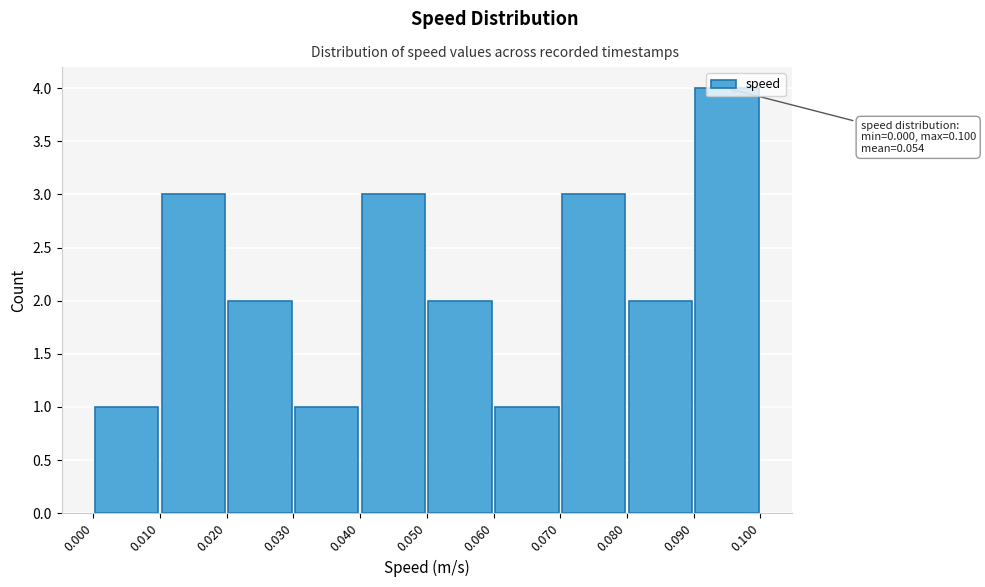

Which range on the x-axis has the tallest bar?

0.090 to 0.100